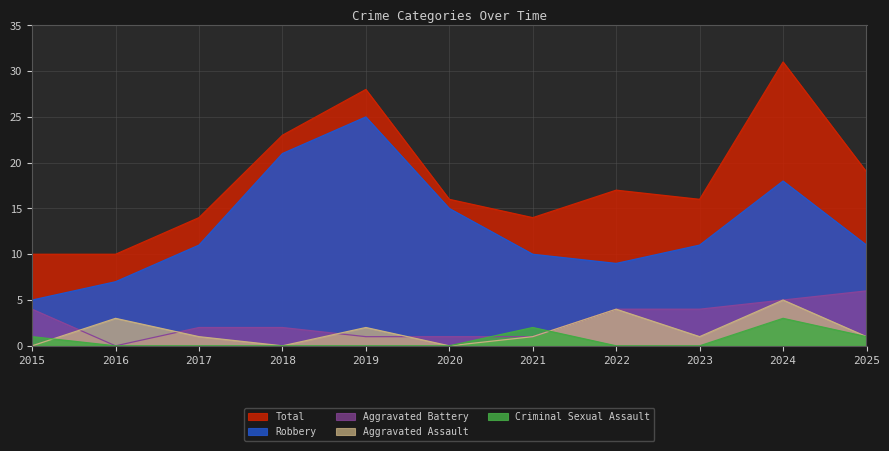

Reading left to right, extract all data points from this chart.

Aggravated Assault: 0	3	1	0	2	0	1	4	1	5	1
Aggravated Battery: 4	0	2	2	1	1	1	4	4	5	6
Criminal Sexual Assault: 1	0	0	0	0	0	2	0	0	3	1
Robbery: 5	7	11	21	25	15	10	9	11	18	11
Total: 10	10	14	23	28	16	14	17	16	31	19